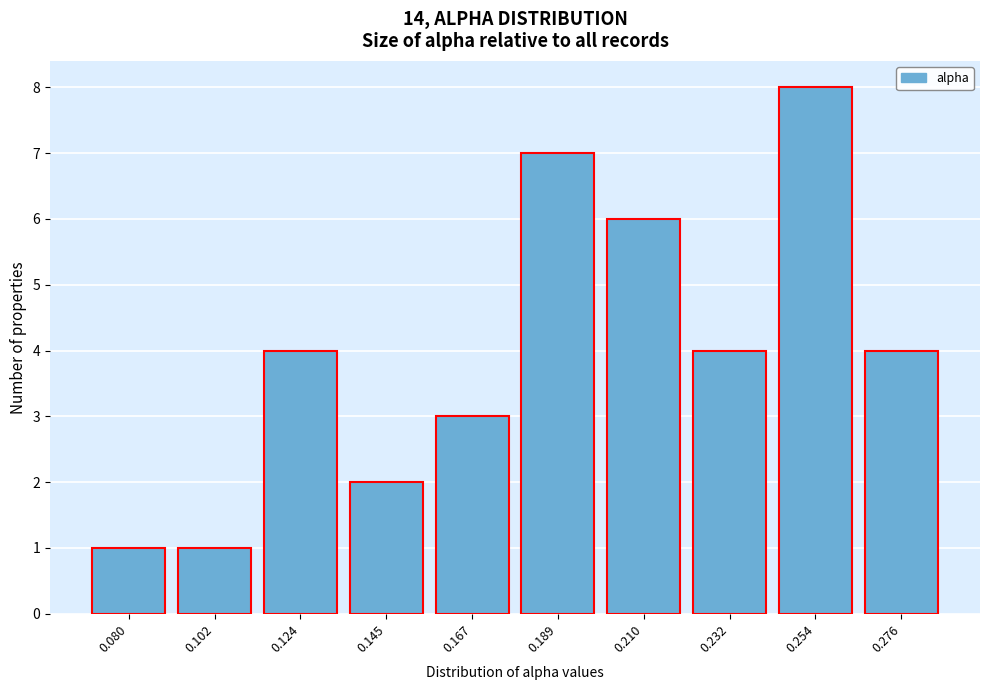

Reading left to right, extract all data points from this chart.

1	1	4	2	3	7	6	4	8	4